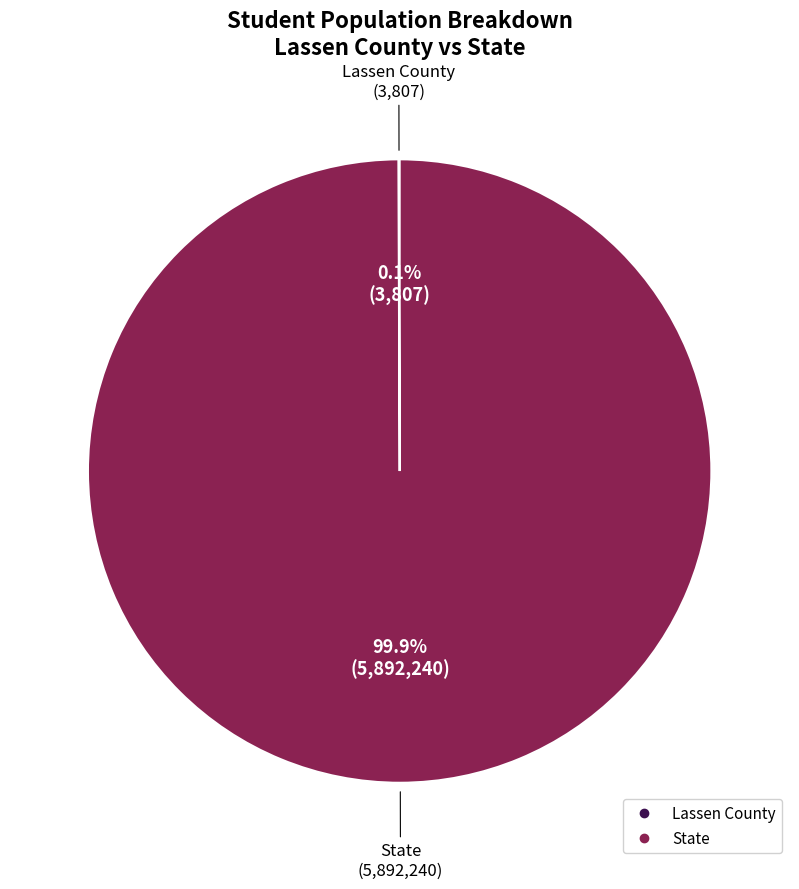

Does State represent more than half of the total?

Yes